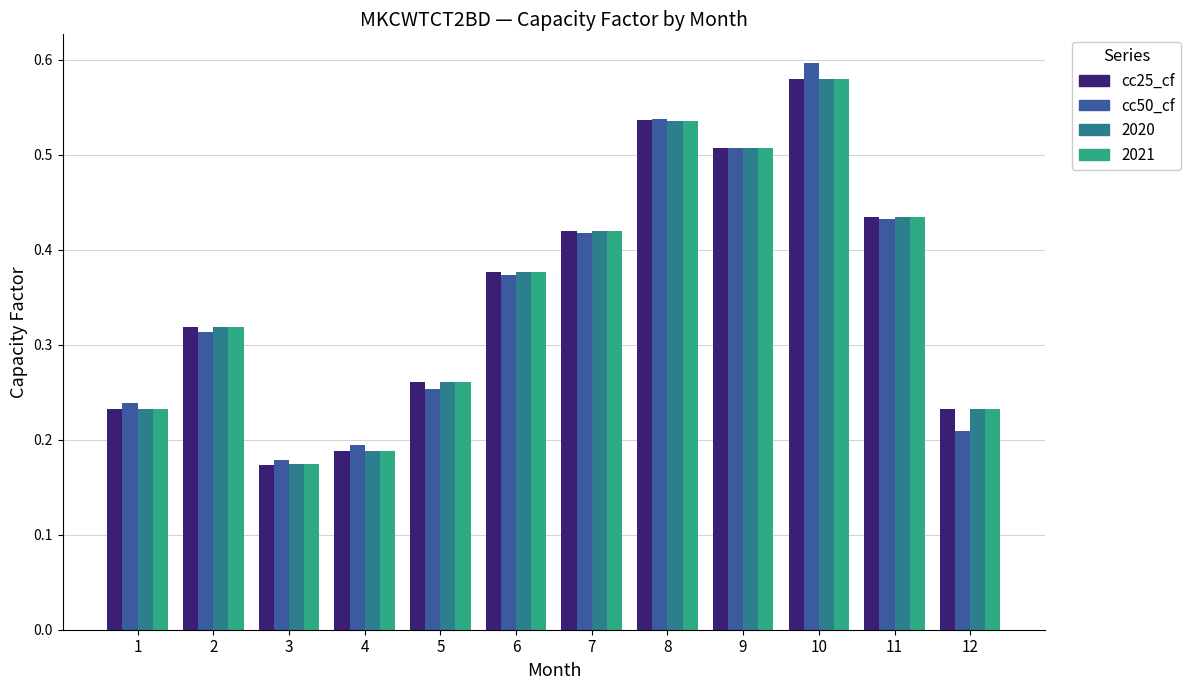

Count the number of data series in this chart.

4